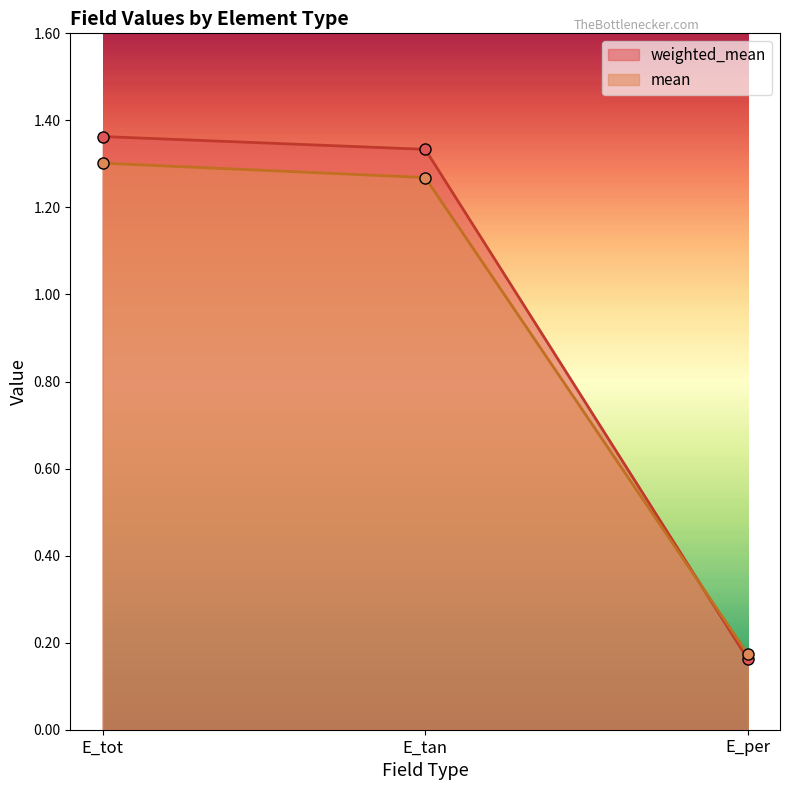

What is the minimum value shown in the chart?

0.2